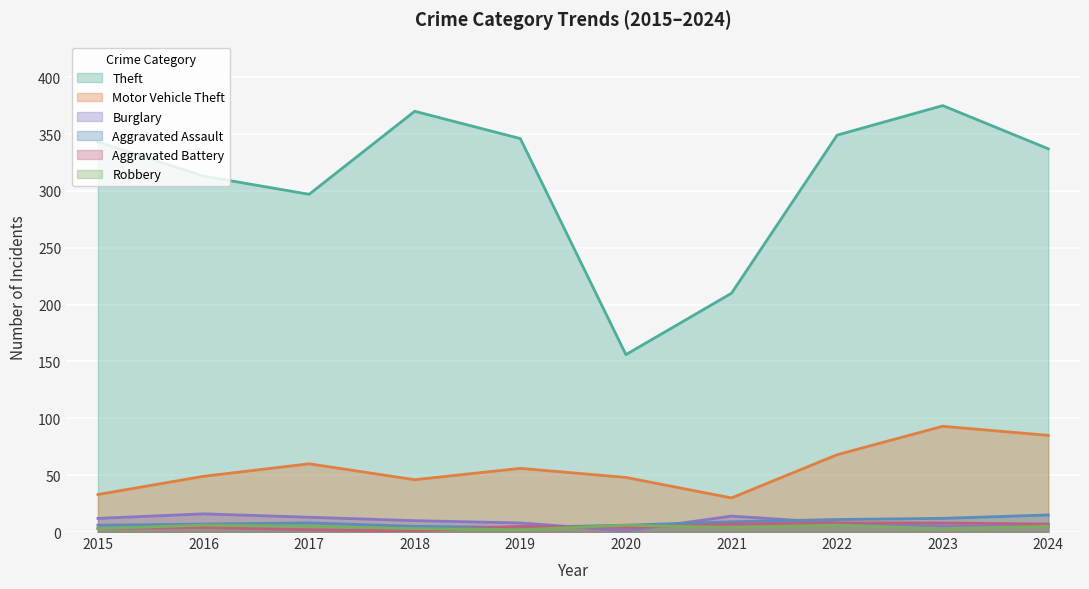

At which label does Burglary first exceed 10?

2015